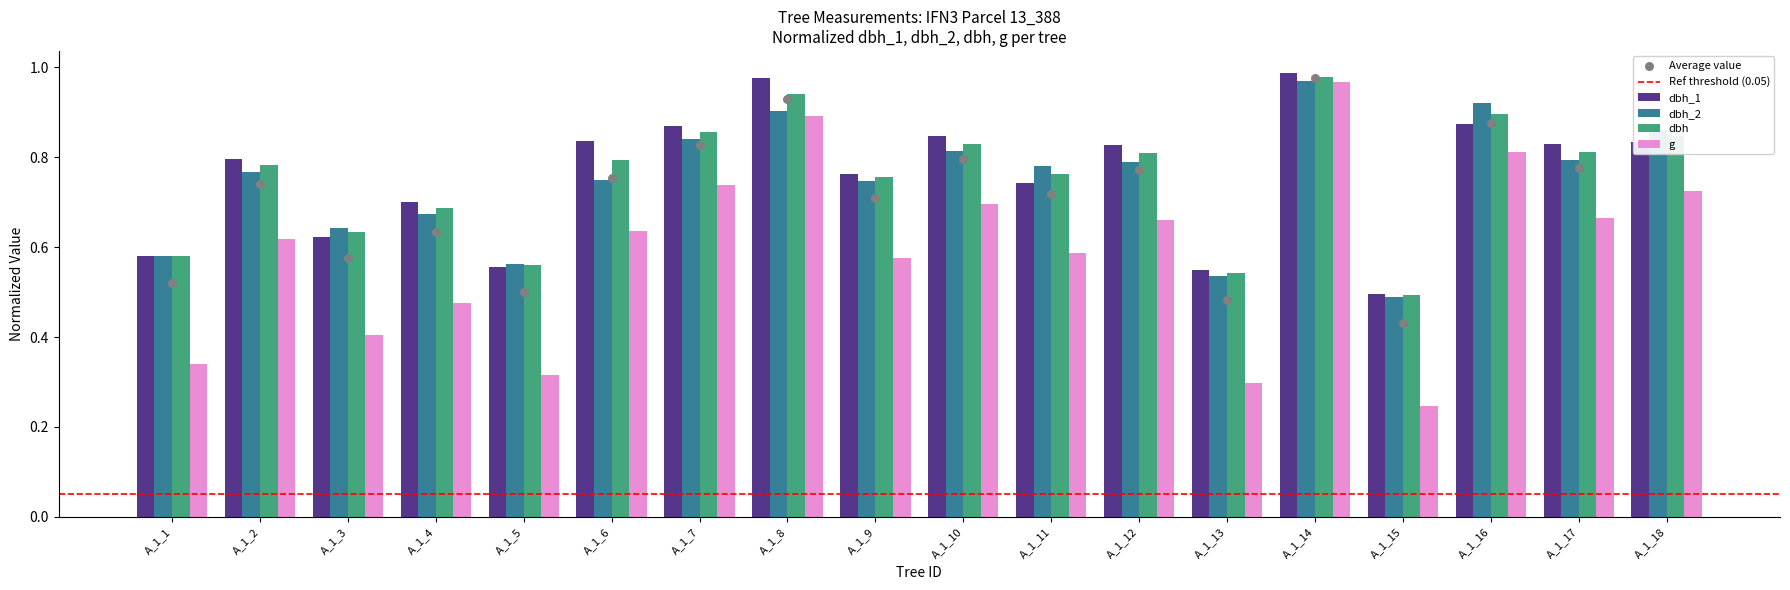

Which series has the largest Y range (max minus min)?

g